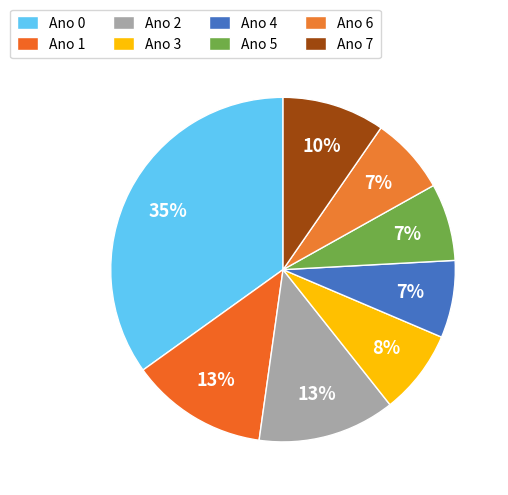

Which category has the smallest portion of the pie?

4